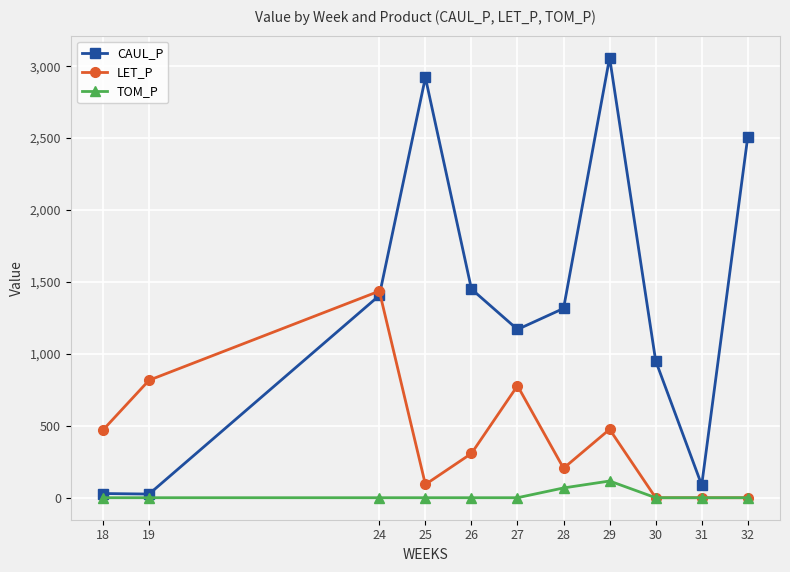

True or false: CAUL_P has a value of 4748.6 at 25.

False